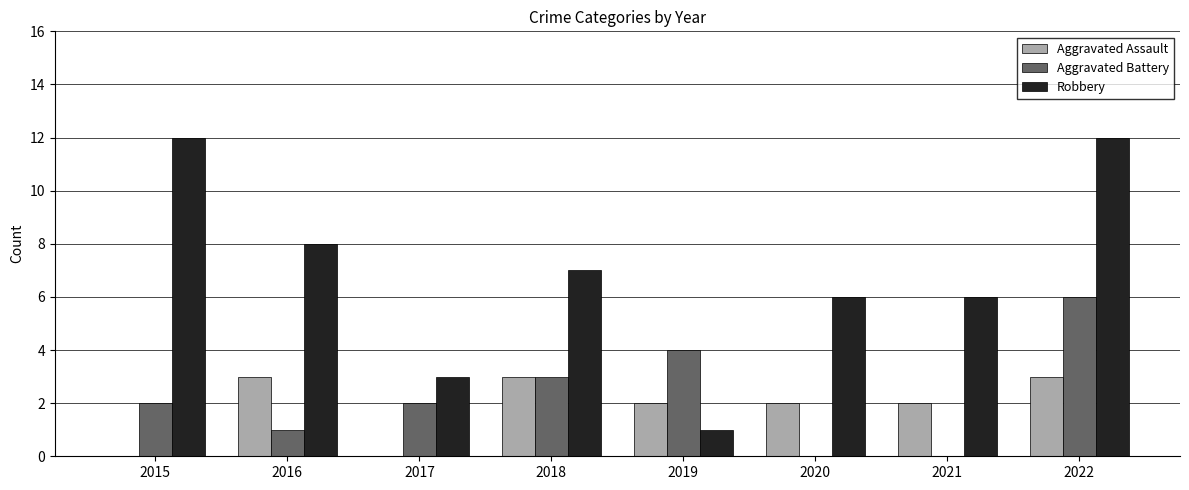

What is the spread (max minus min) of values at 2017?

3